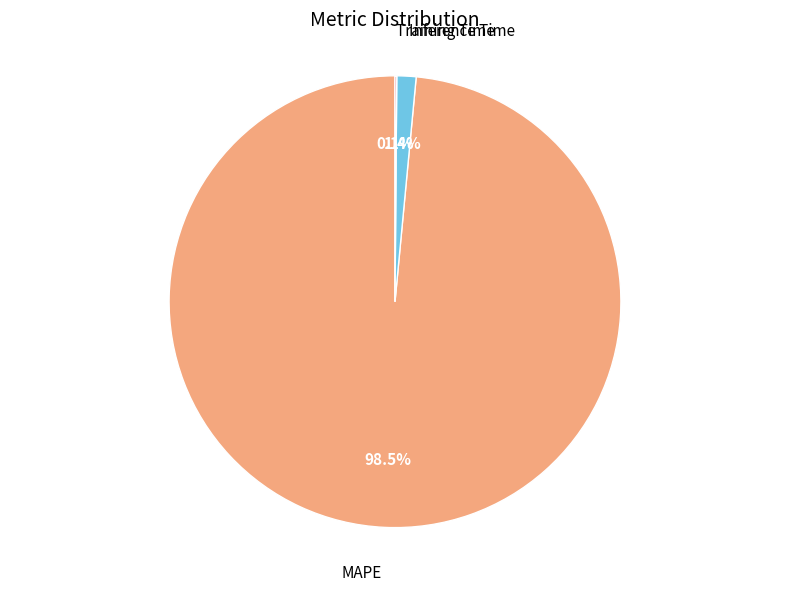

Is there a majority slice in this chart?

Yes